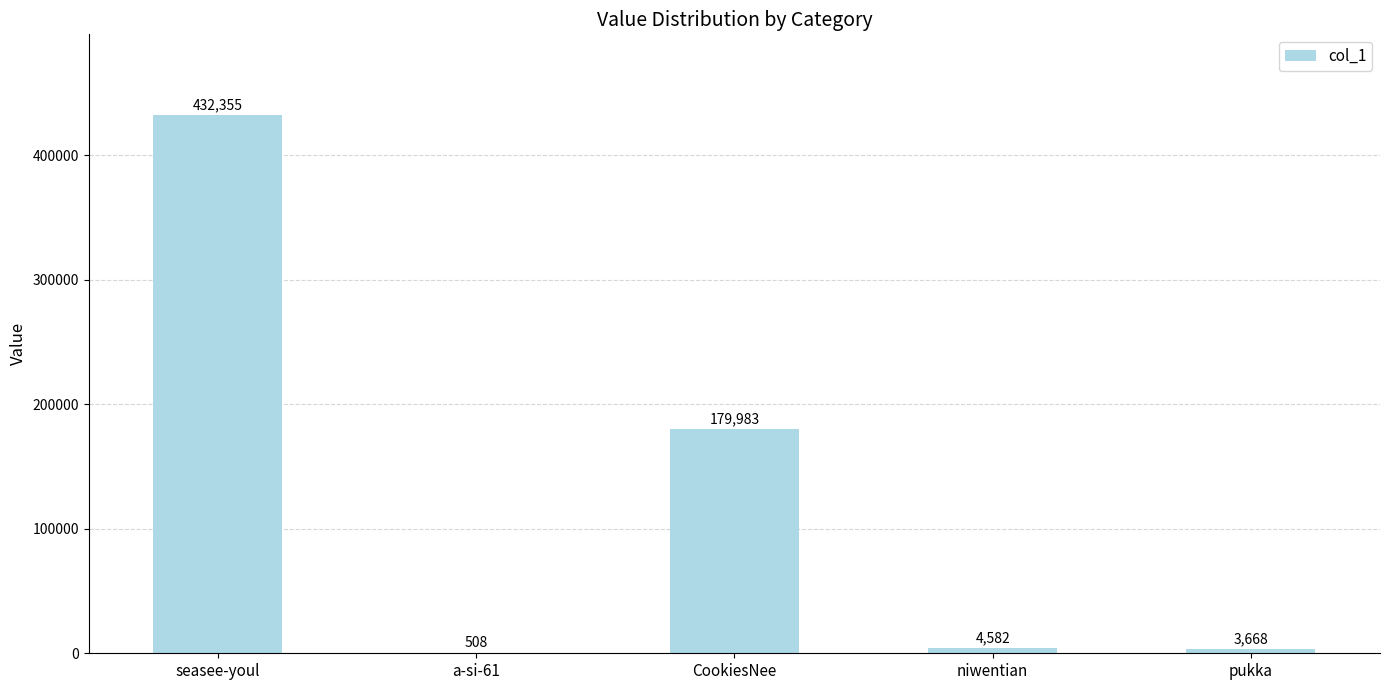

What is the change in value from a-si-61 to CookiesNee?

+179475